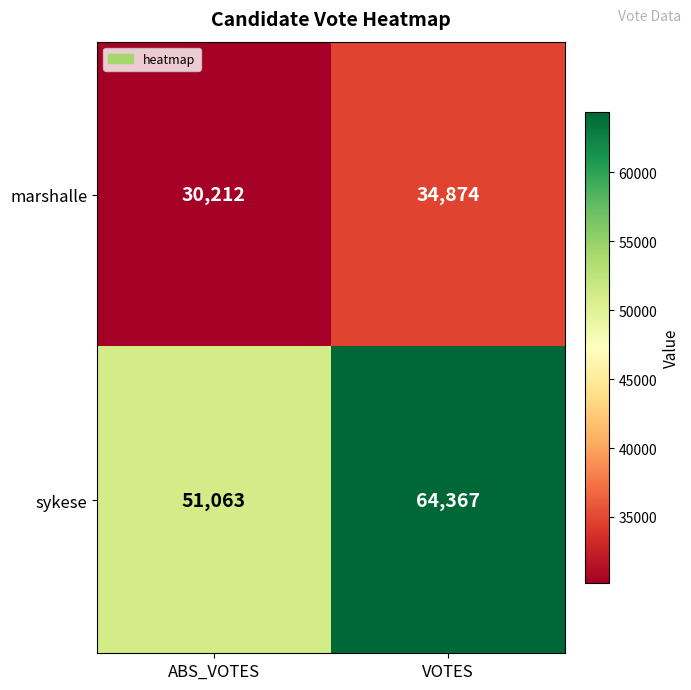

What is the difference between the maximum and minimum values in the sykese series?

13304